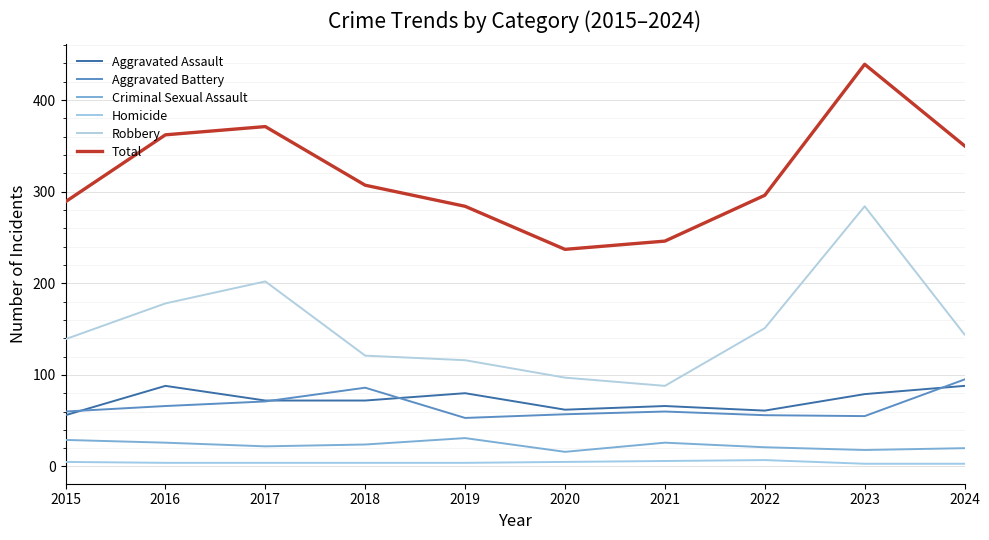

How many interior local peaks does the Aggravated Assault series have?

3